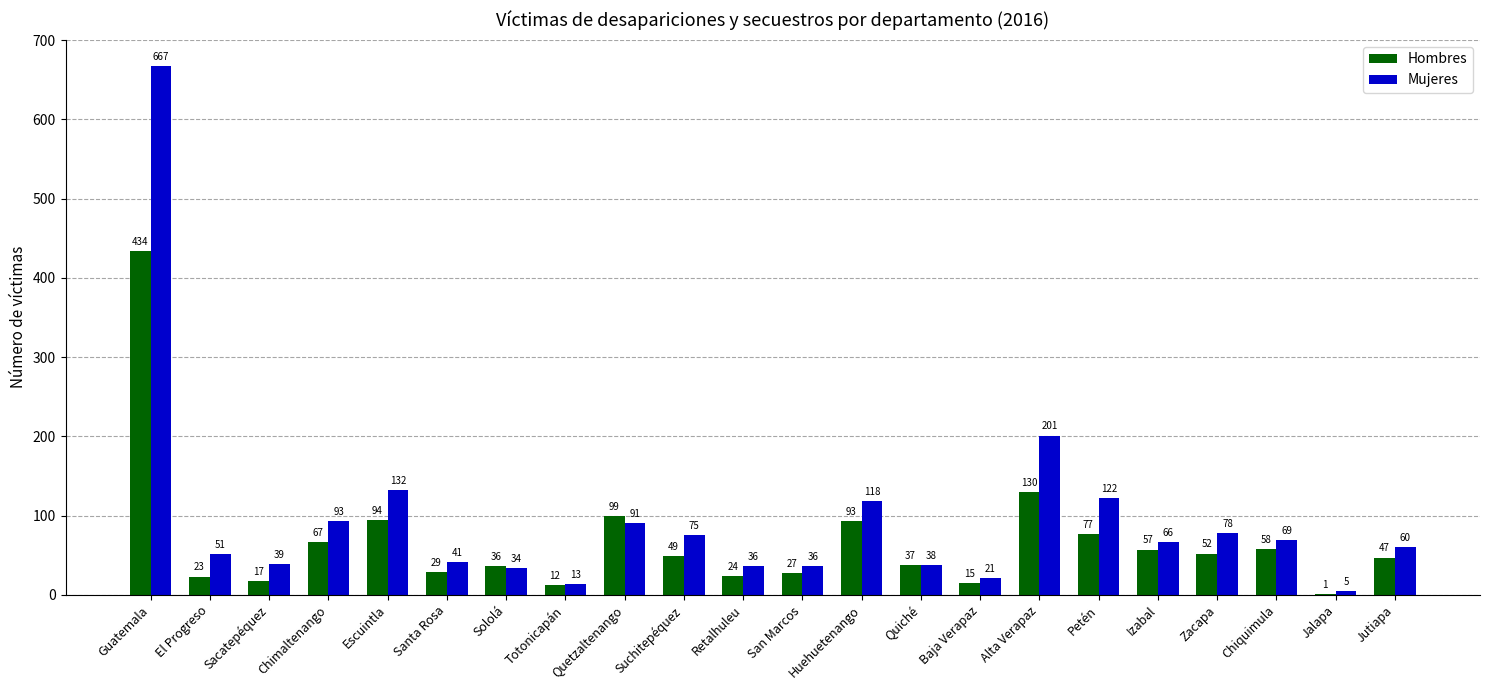

What is the maximum value for Mujeres?

667